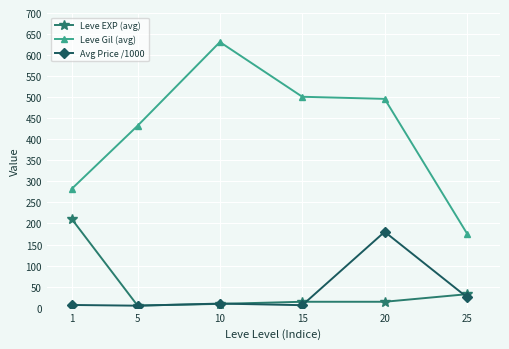

What is the minimum value for Leve Gil (avg)?

176.0